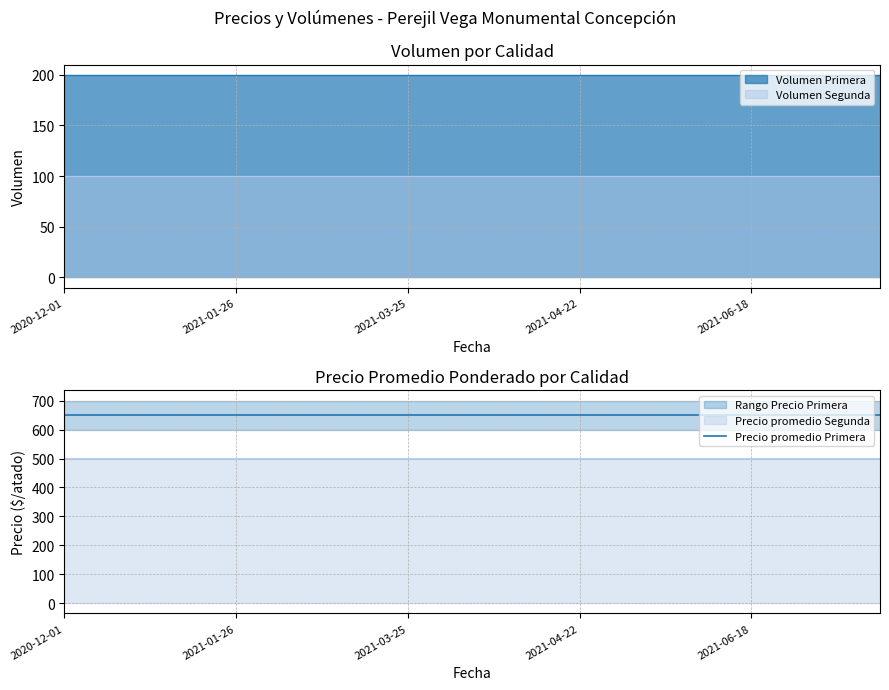

What position from the left is 2021-02-25?

8